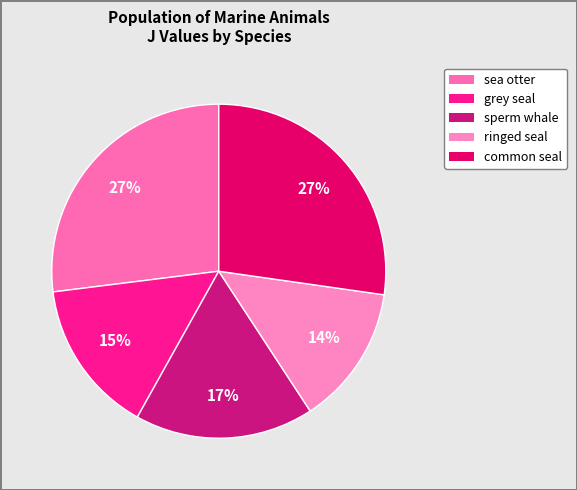

Count the number of slices in the pie.

5